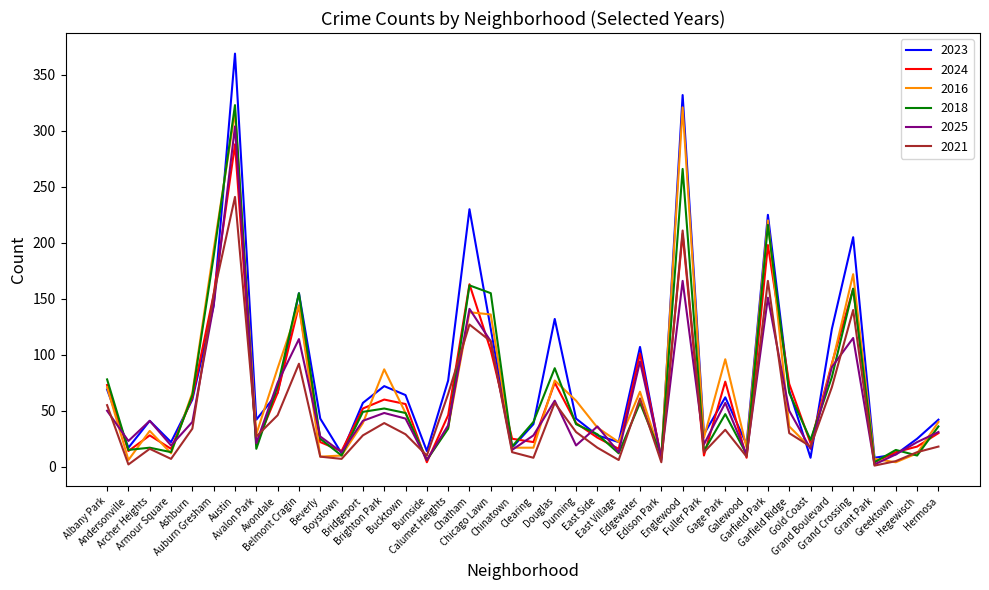

Is this an area chart (filled region under the line)?

No